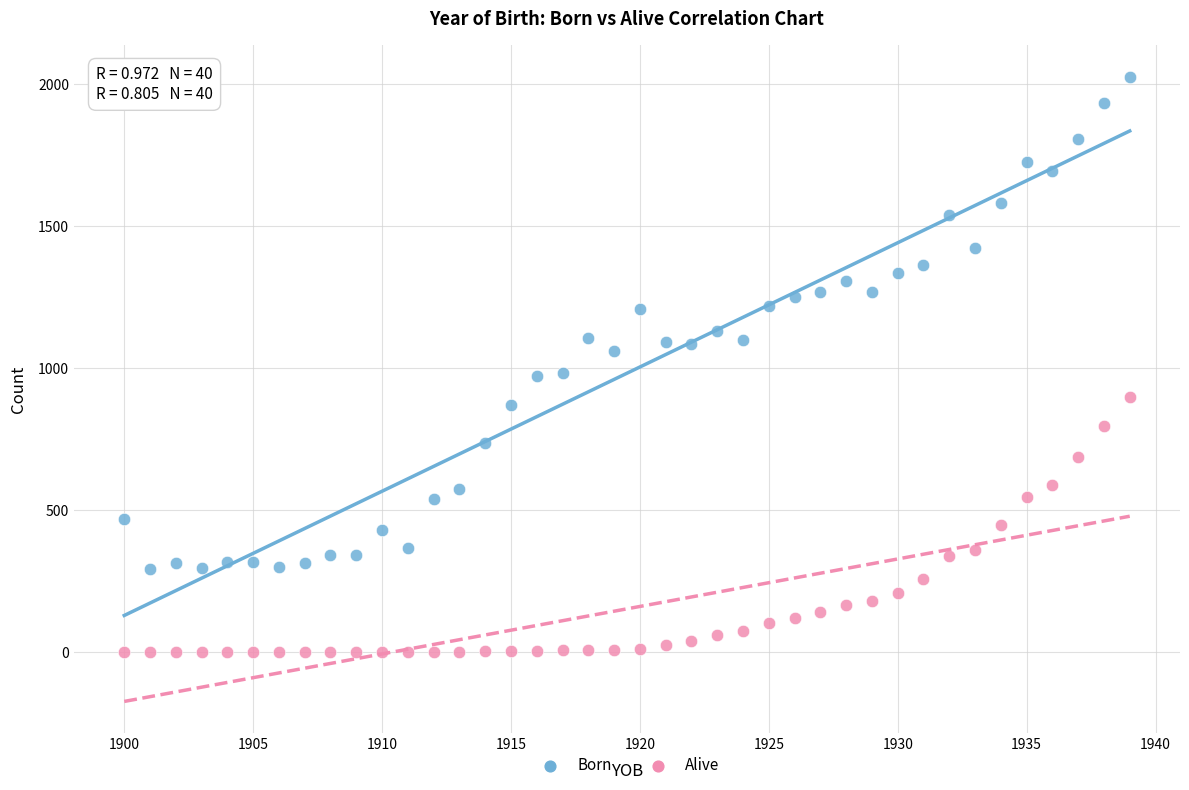

Which series has the widest spread of Y values?

Born